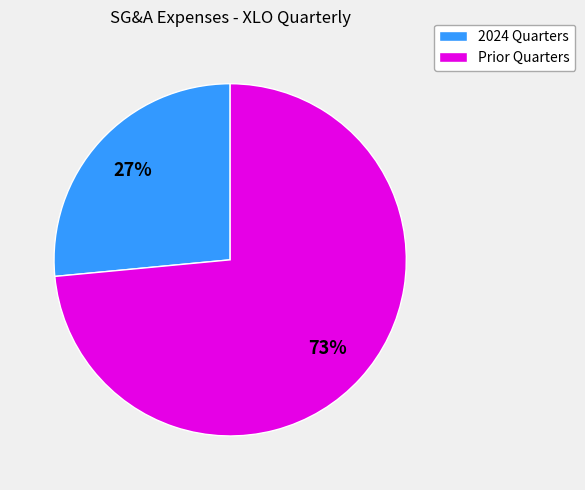

Rank the categories by value from lowest to highest.

2024 Quarters, Prior Quarters